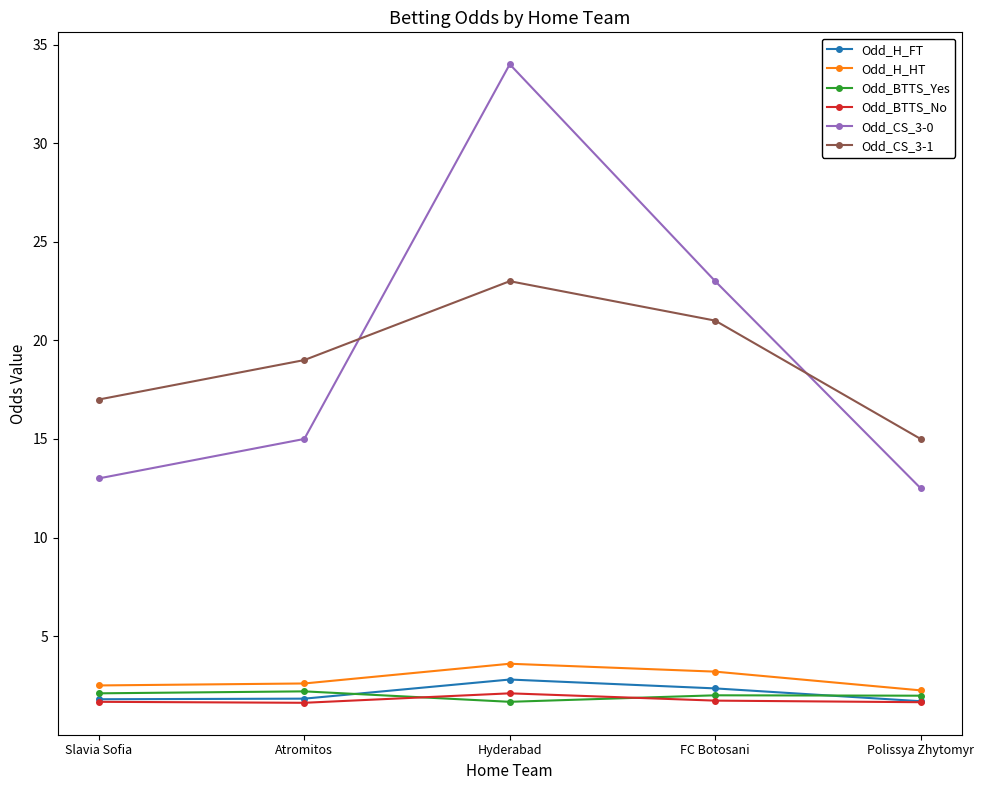

What are all the series names shown in the legend?

Odd_H_FT, Odd_H_HT, Odd_BTTS_Yes, Odd_BTTS_No, Odd_CS_3-0, Odd_CS_3-1